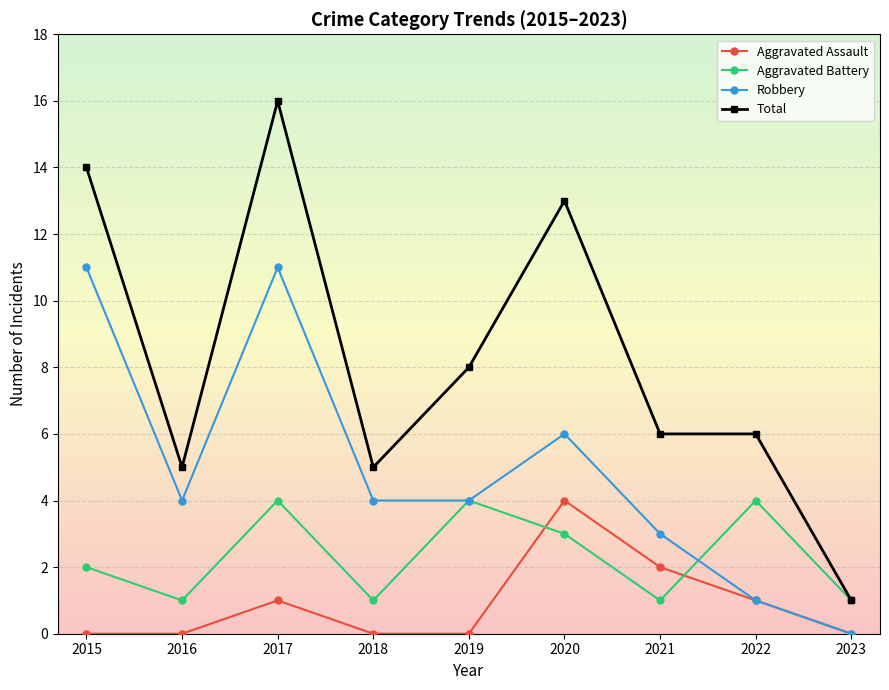

List the series in order of their overall mean, lowest first.

Aggravated Assault, Aggravated Battery, Robbery, Total